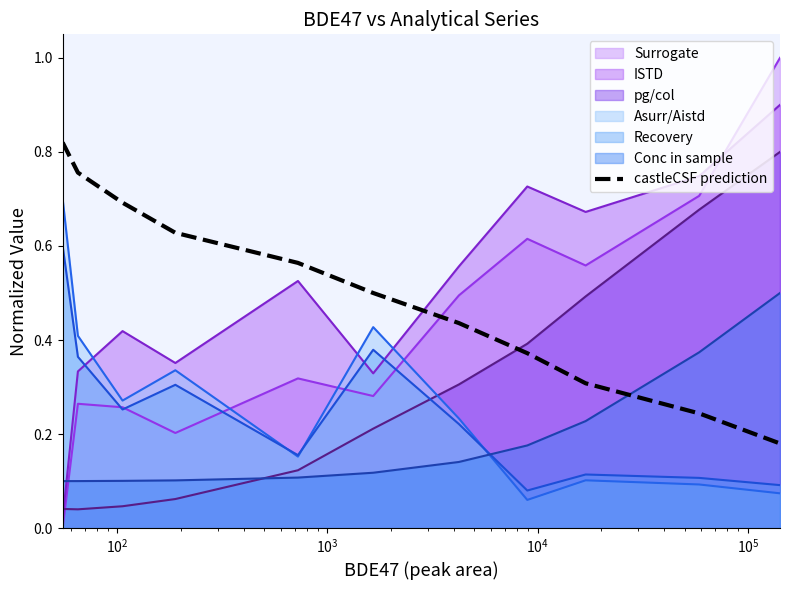

Which series has the largest range (max minus min)?

Surrogate